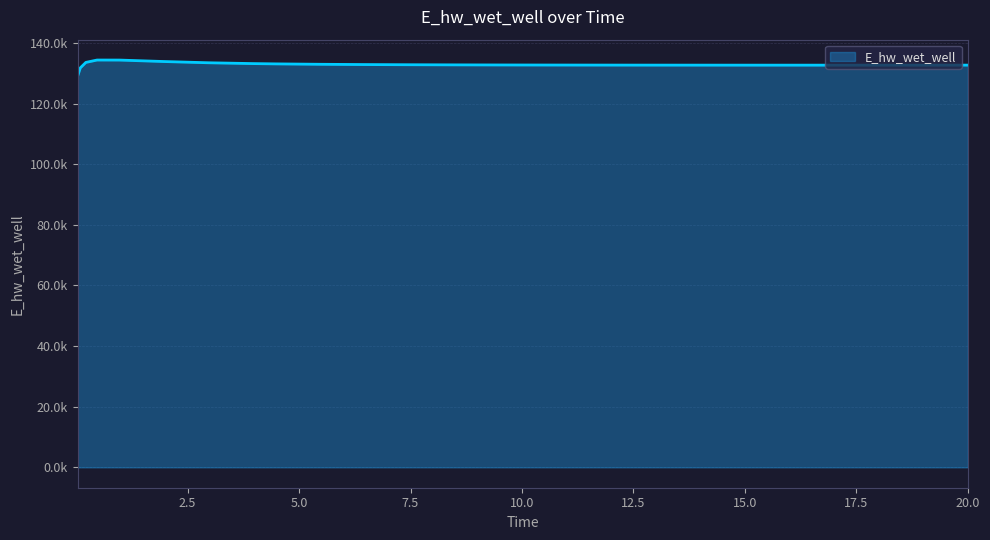

Does the chart have visible grid lines?

Yes